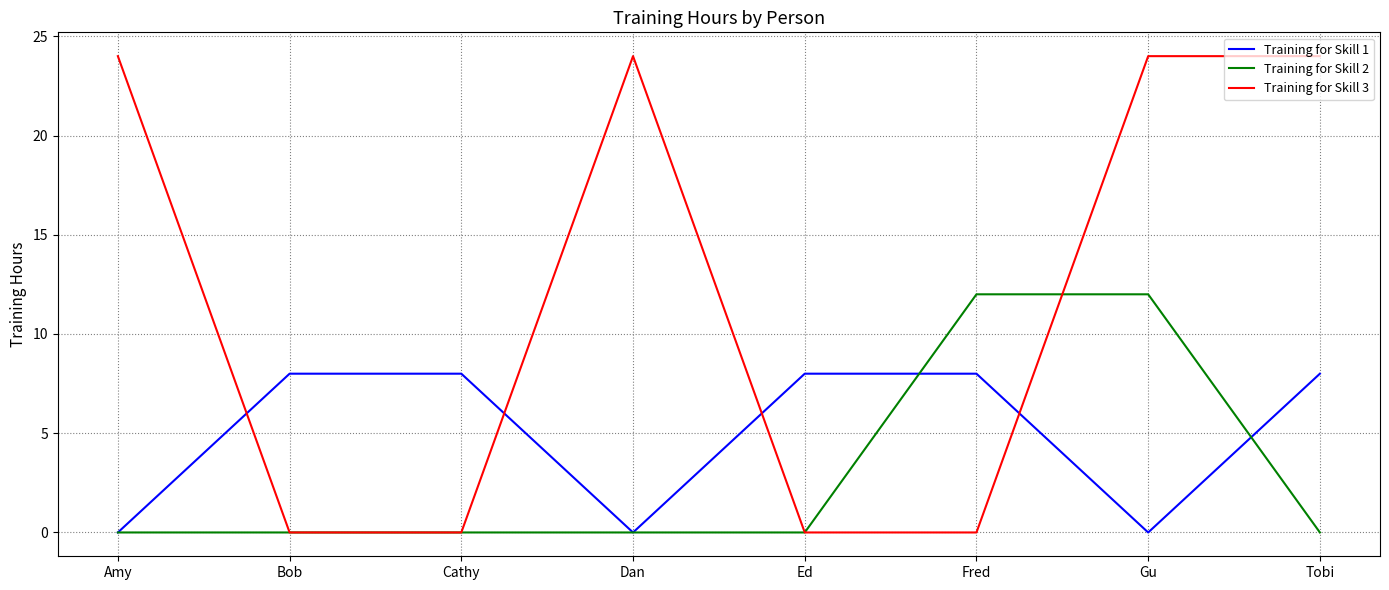

What is the highest value of the Training for Skill 2 series?

12